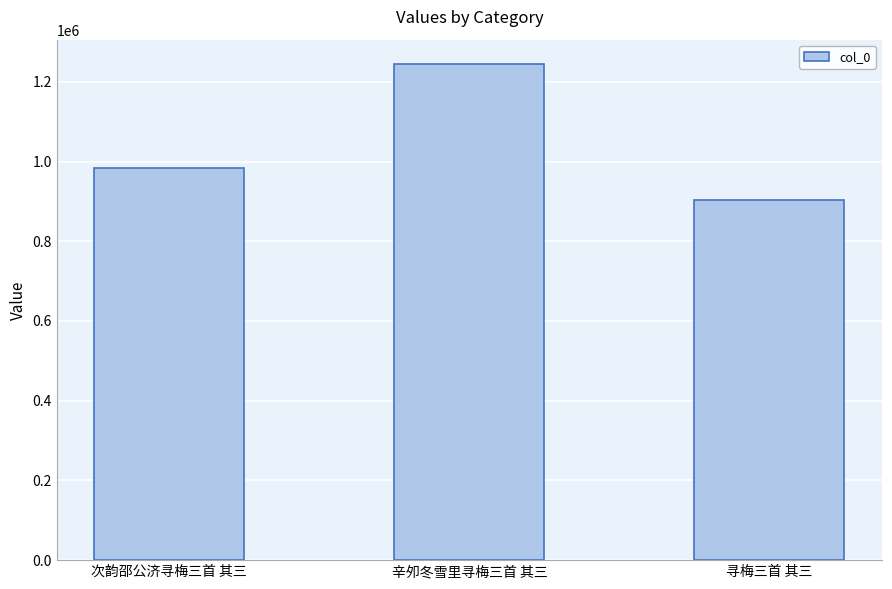

Reading left to right, extract all data points from this chart.

984592	1243559	902459